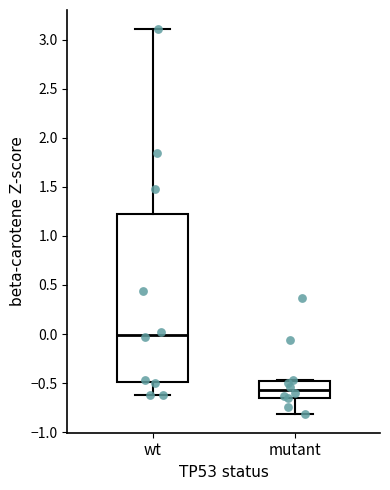

Which box is the tallest, from its lower edge to its upper edge?

wt